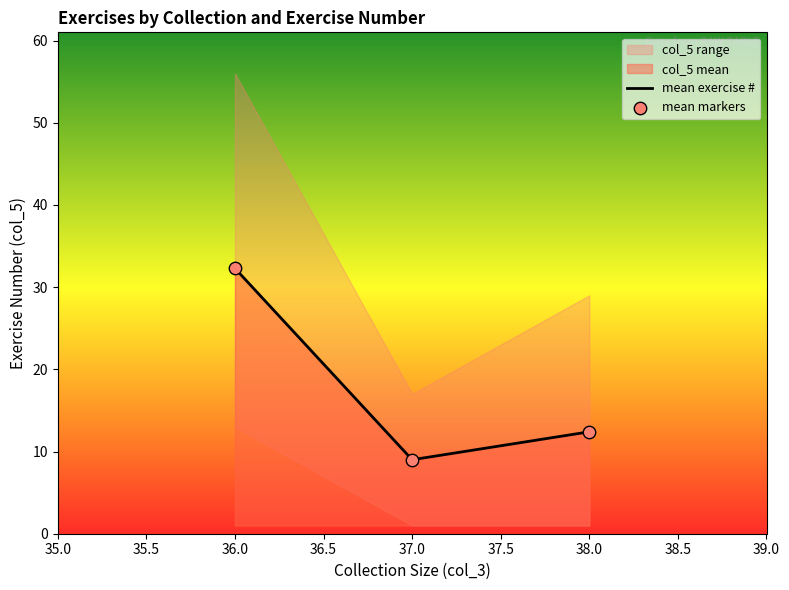

What is the highest value of the mean exercise # series?

32.3